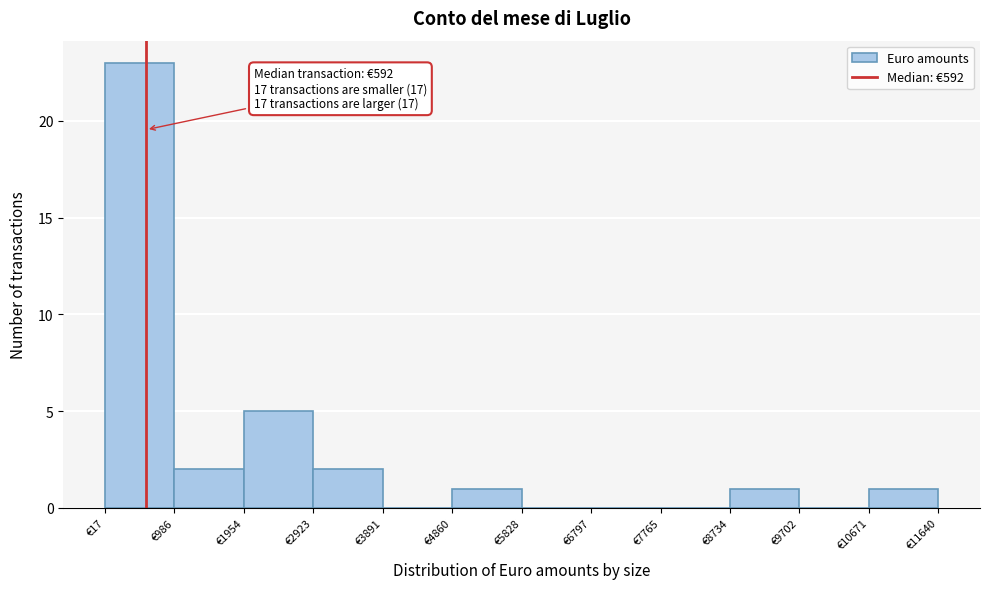

Over which range of the x-axis is the bar tallest?

0 to 1000